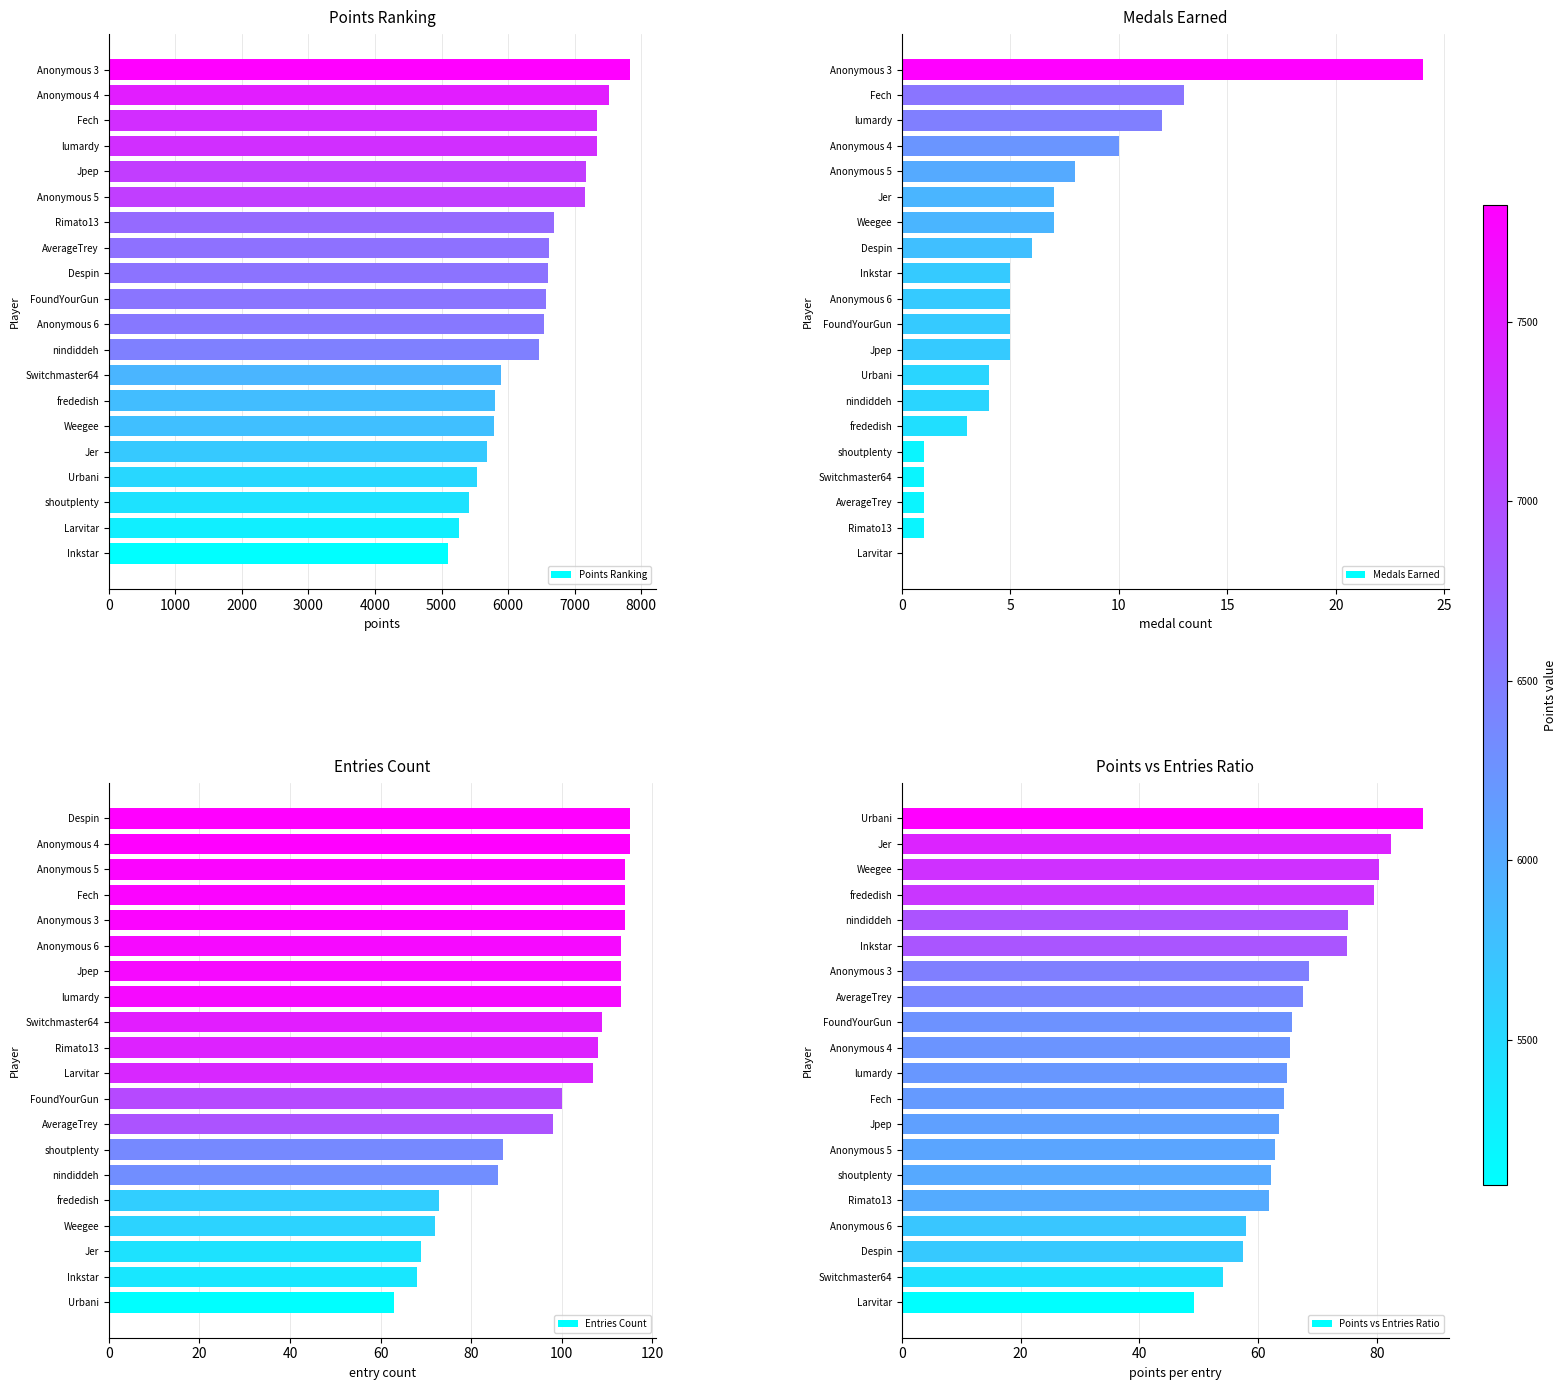

The value of Medals Earned at Jpep is 2.2. True or false?

False